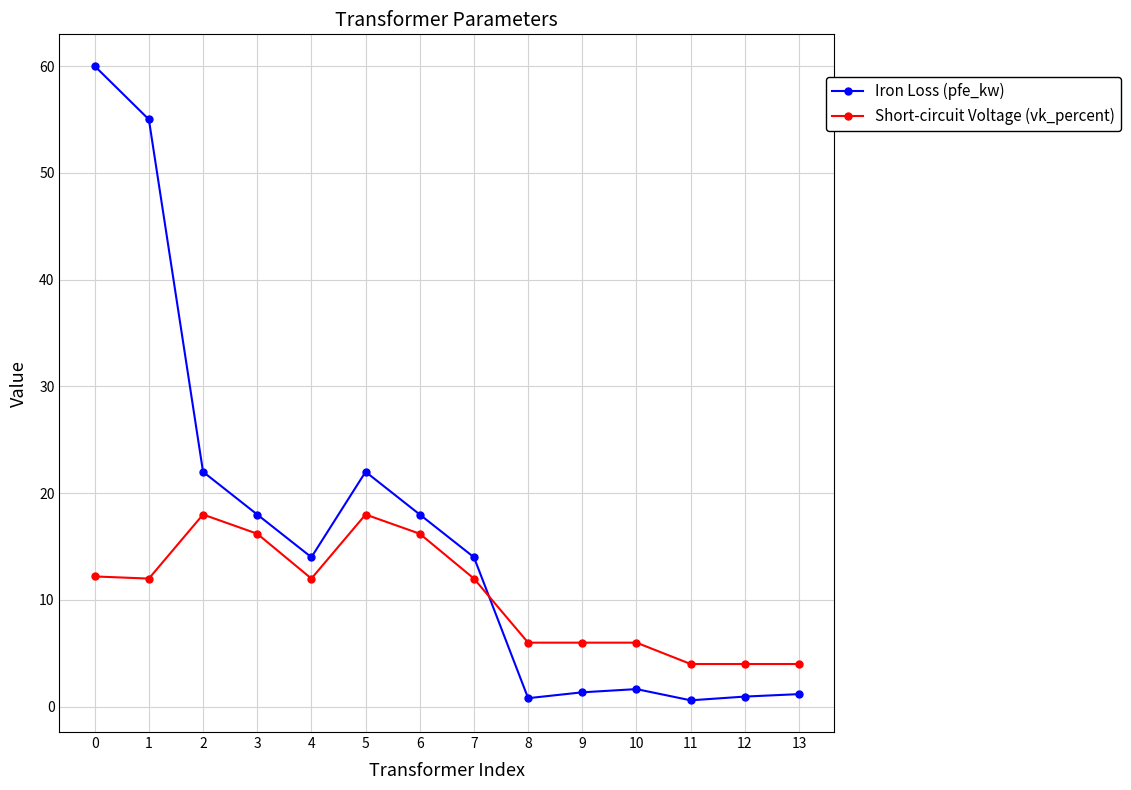

True or false: Iron Loss (pfe_kw) has more than 0 interior local peaks.

True